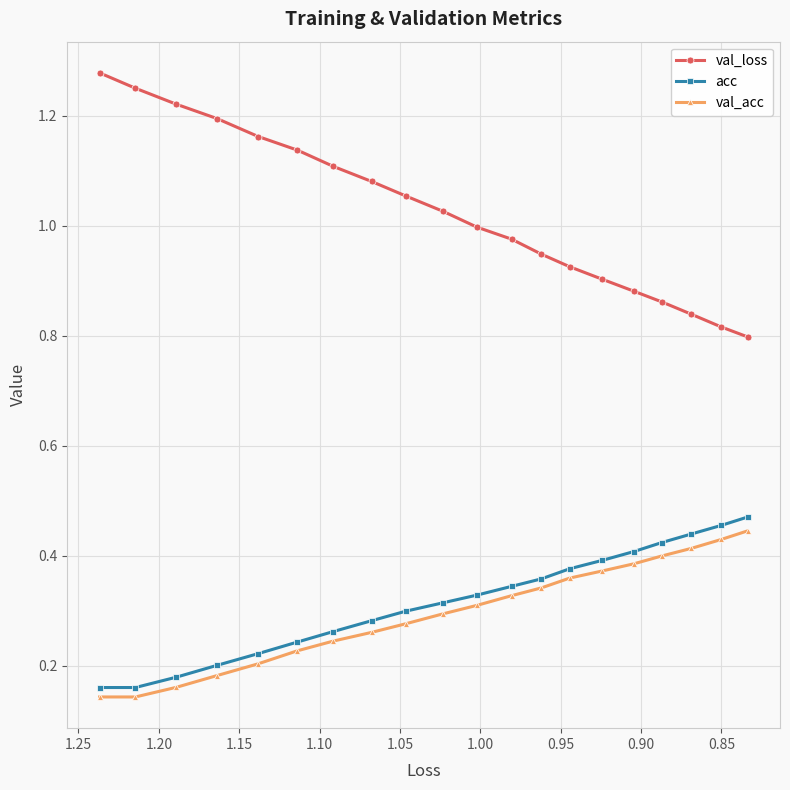

How many lines are shown in the chart?

3